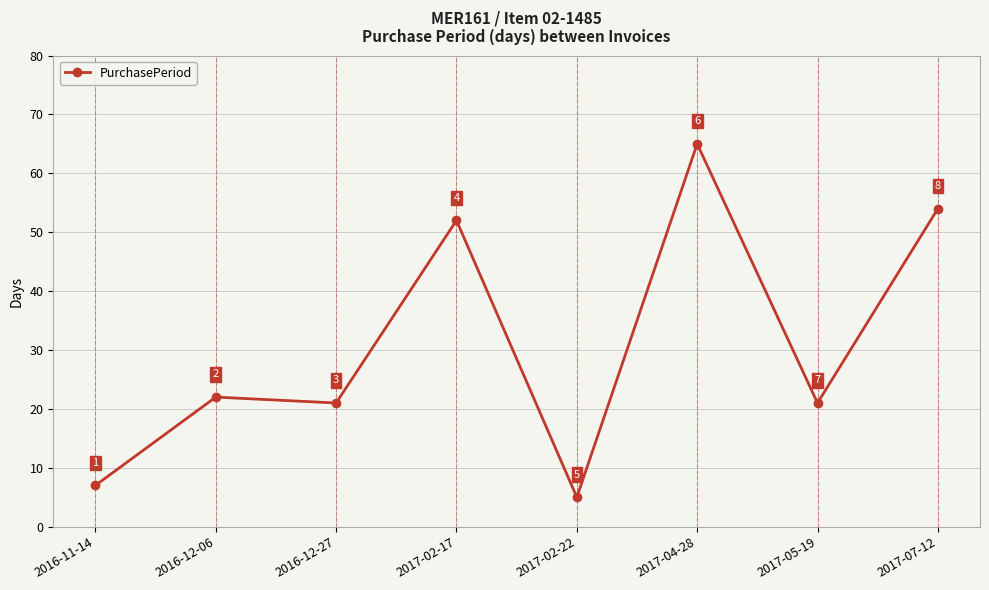

Between 2017-07-12 and 2016-12-06, which is larger?

2017-07-12